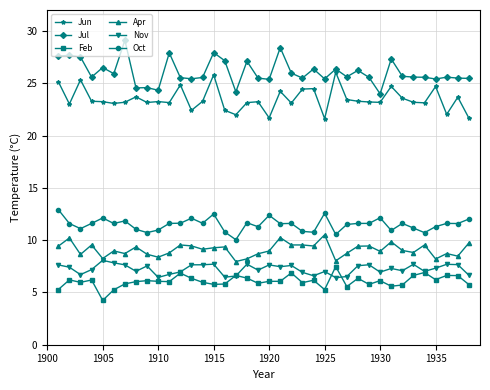

Which series has the largest total across all categories?

Jul